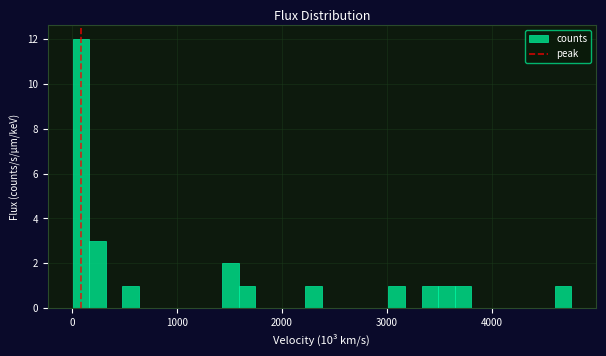

Around what value on the x-axis is the tallest bar? Give the approximate position of its centre, as read against the axis.

100